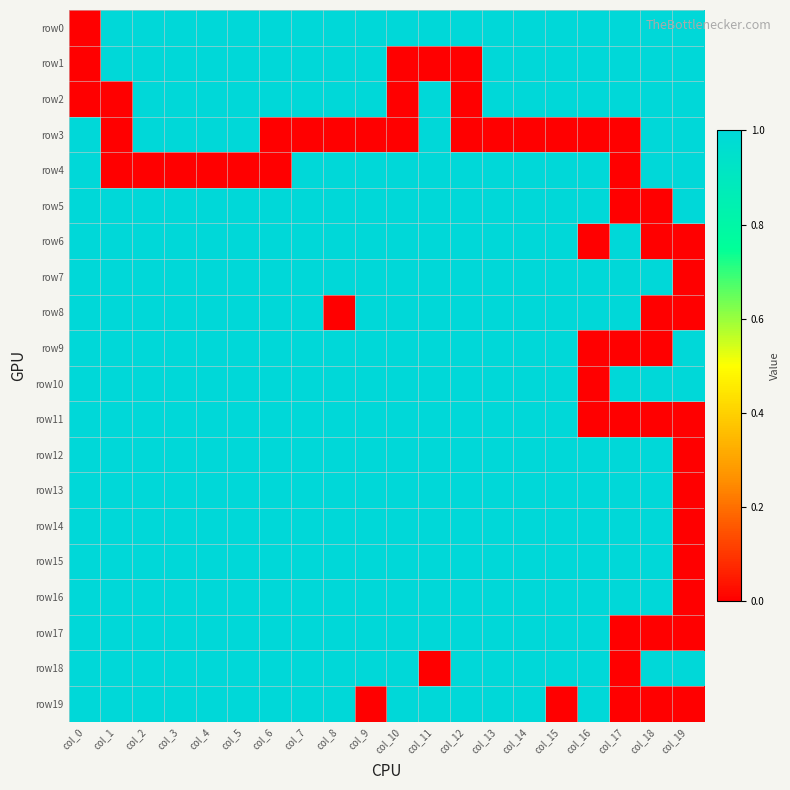

What is the difference between the highest and lowest values at col_14?

1